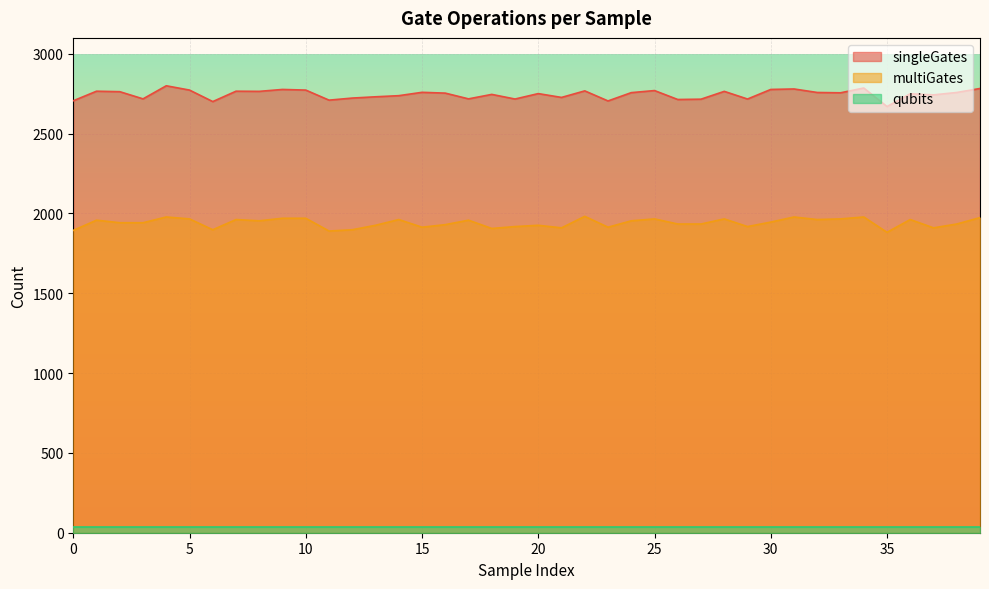

True or false: qubits and multiGates cross at least once.

False